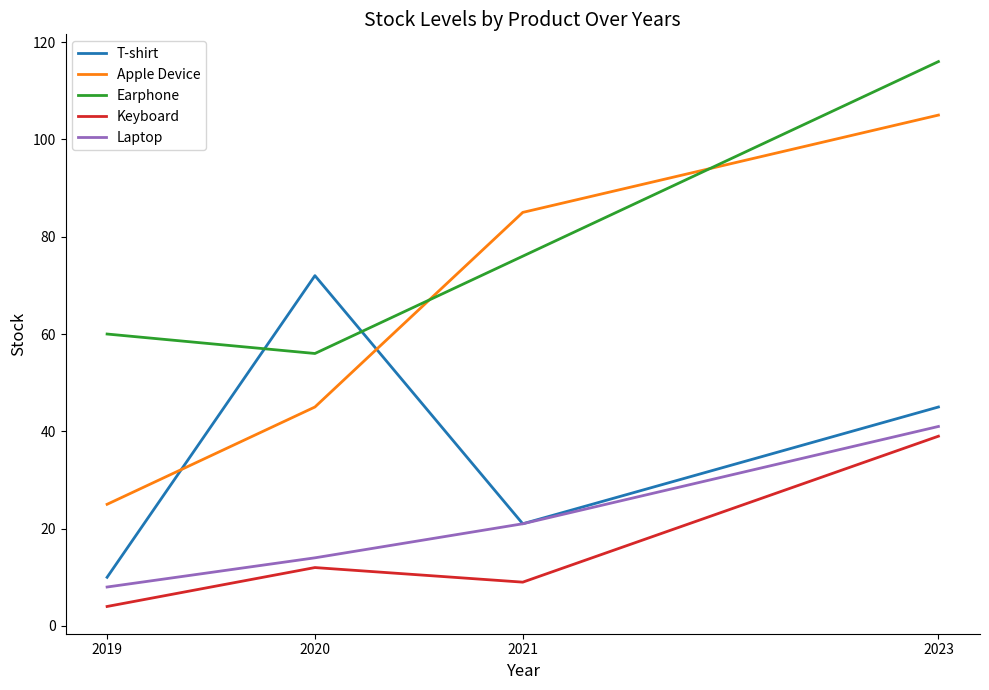

At which label does Apple Device reach its minimum?

2019